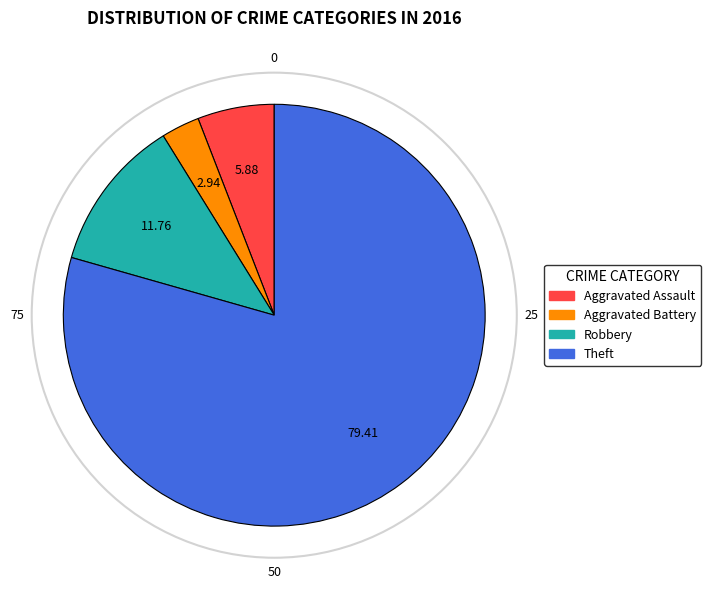

Does any single category account for the majority?

Yes